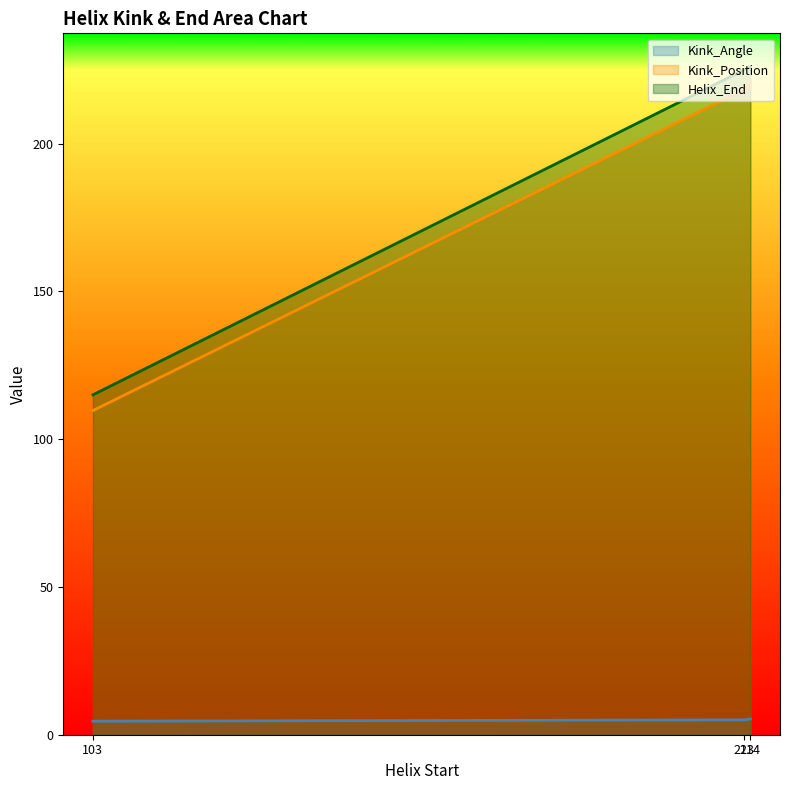

At which label is Helix_End closest to 170?

103